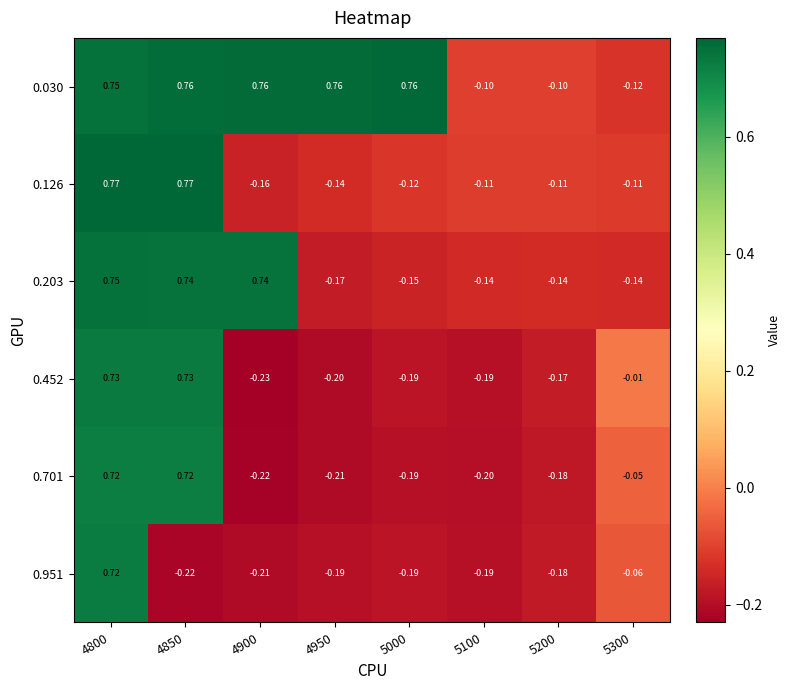

At which category is the sum across all series the highest?

4800